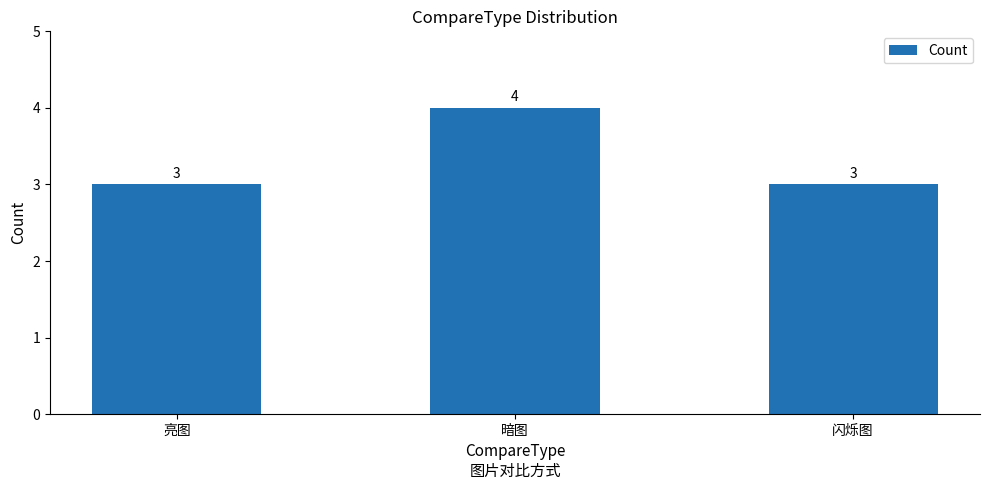

What is the label of the 1st bar from the right?

闪烁图